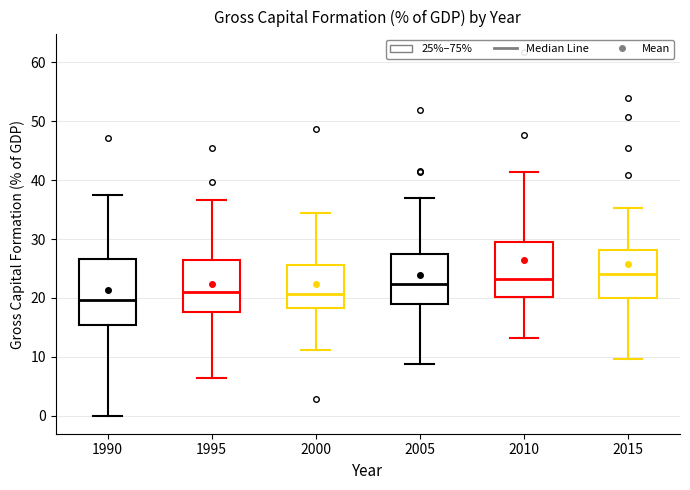

Reading left to right, read every box against the y-axis: the position of its median line, the range the box covers, and the ends of its whiskers. The values are not printed on the chart, so give them approximately, as read against the axis.

1990: median 20, box 15 to 27, whiskers 0 to 37
1995: median 21, box 18 to 26, whiskers 6 to 37
2000: median 21, box 18 to 26, whiskers 11 to 34
2005: median 22, box 19 to 27, whiskers 9 to 37
2010: median 23, box 20 to 30, whiskers 13 to 41
2015: median 24, box 20 to 28, whiskers 10 to 35